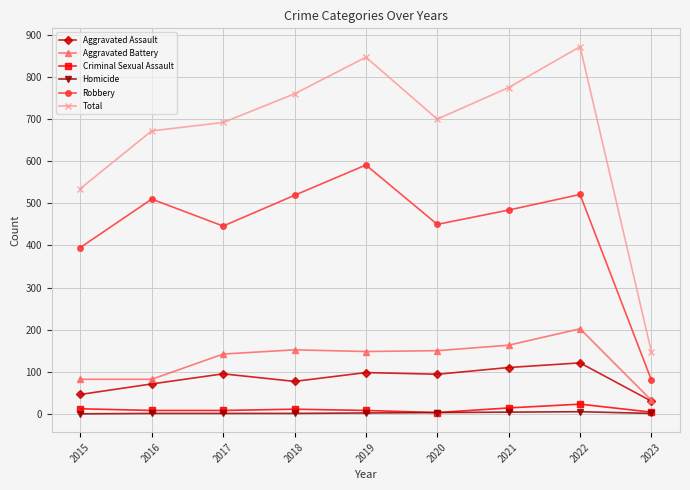

True or false: Aggravated Assault and Robbery cross at least once.

False